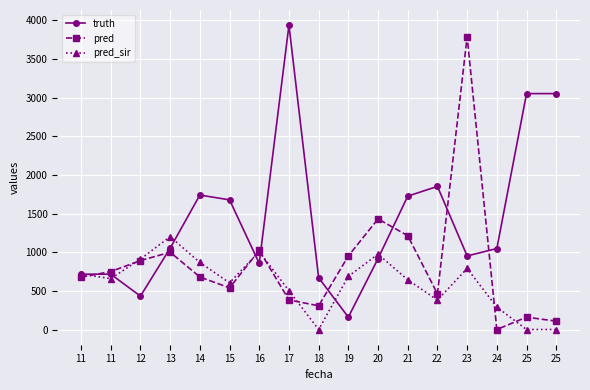

Which series has the largest range (max minus min)?

pred